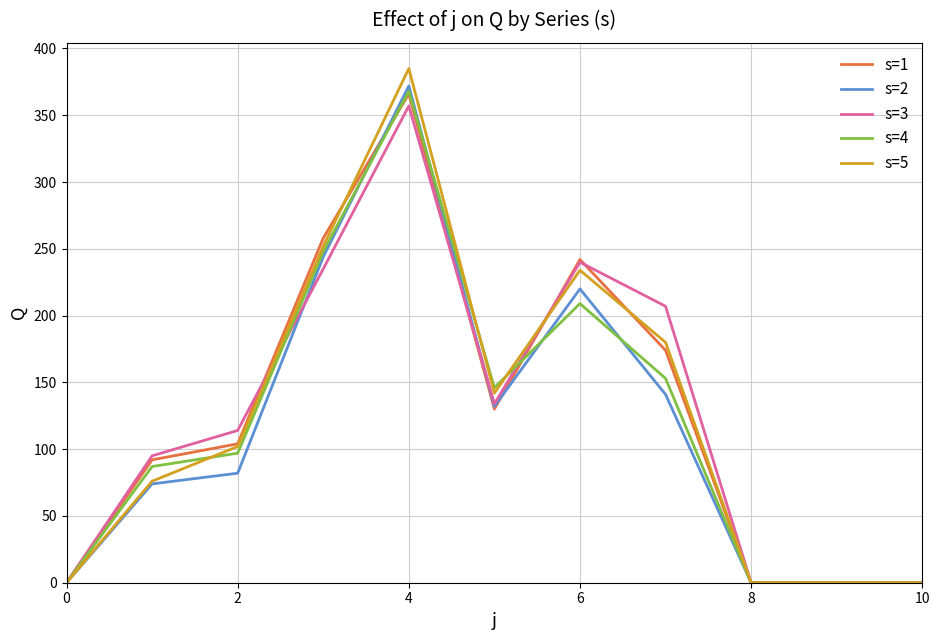

What is the maximum value shown in the chart?

385